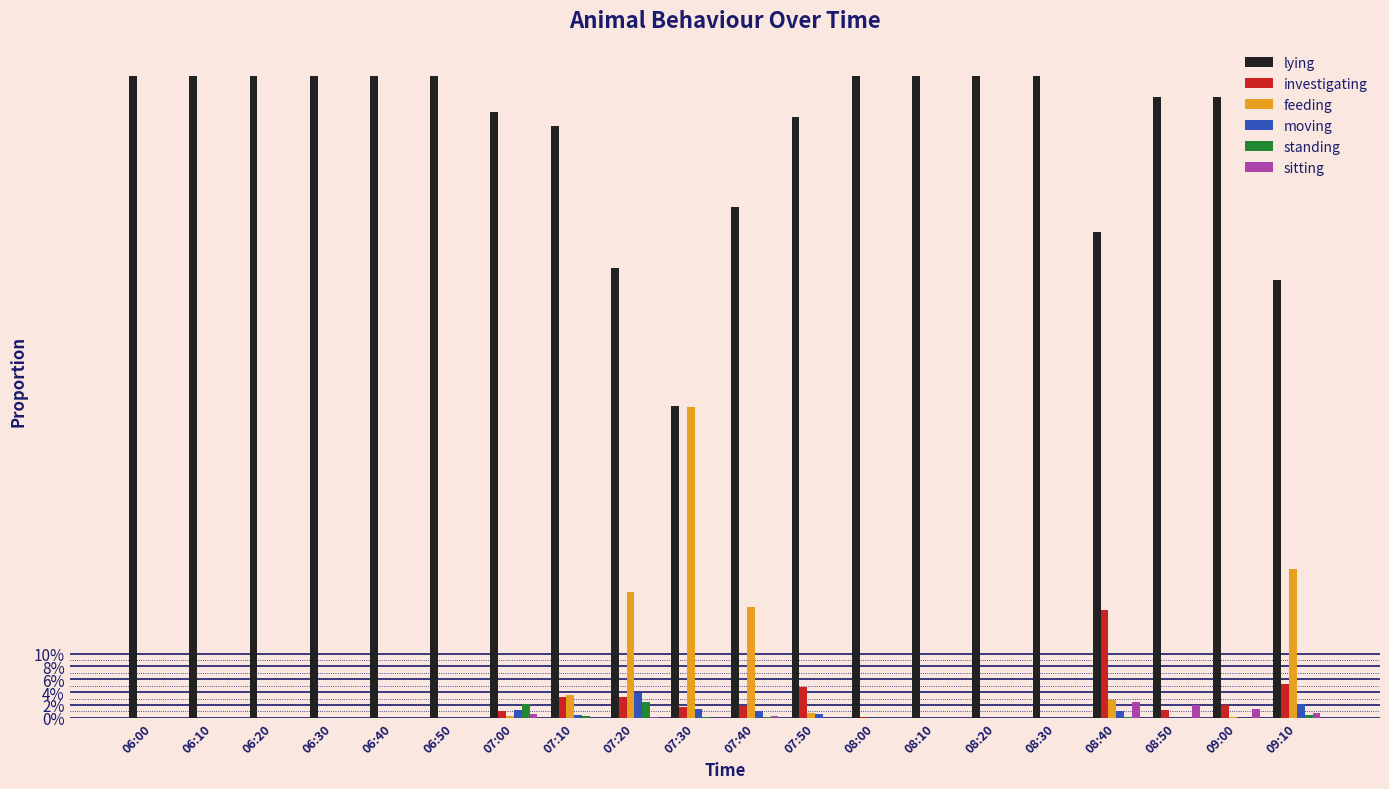

Are the bars grouped side by side (vs. stacked)?

Yes